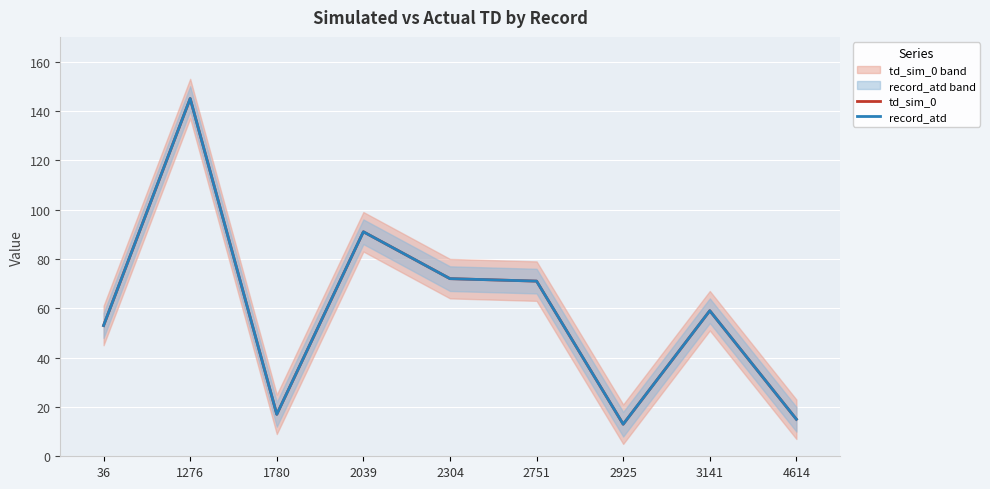

At which category is the sum across all series the highest?

1276